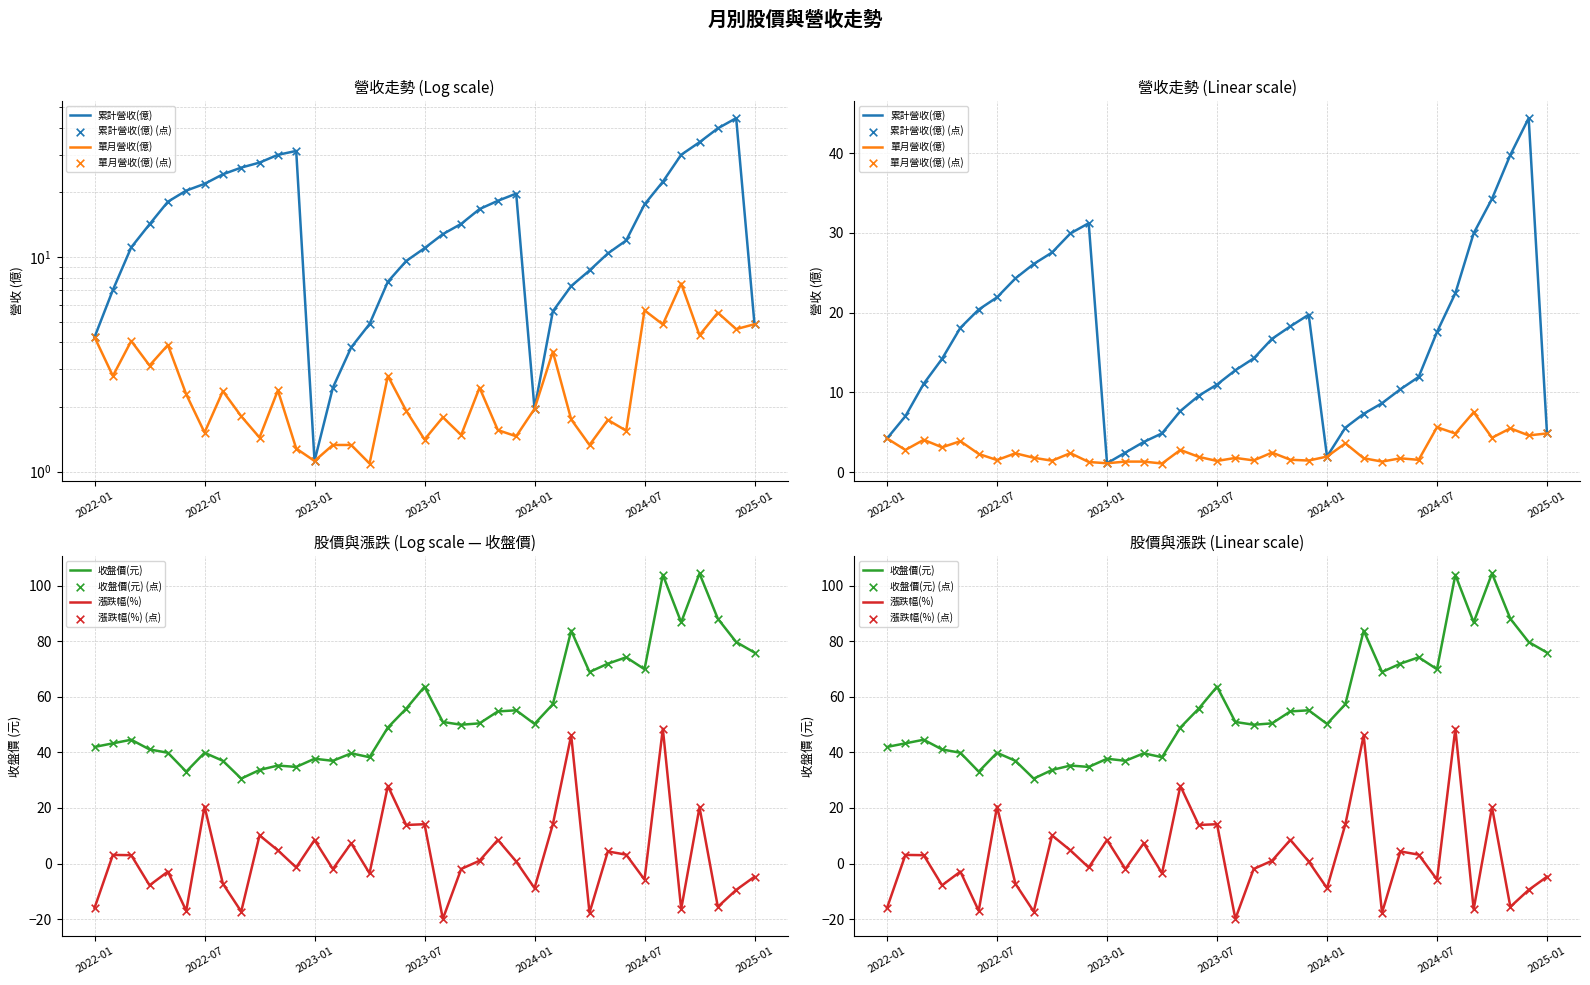

Which series reaches the maximum Y coordinate?

收盤價(元)